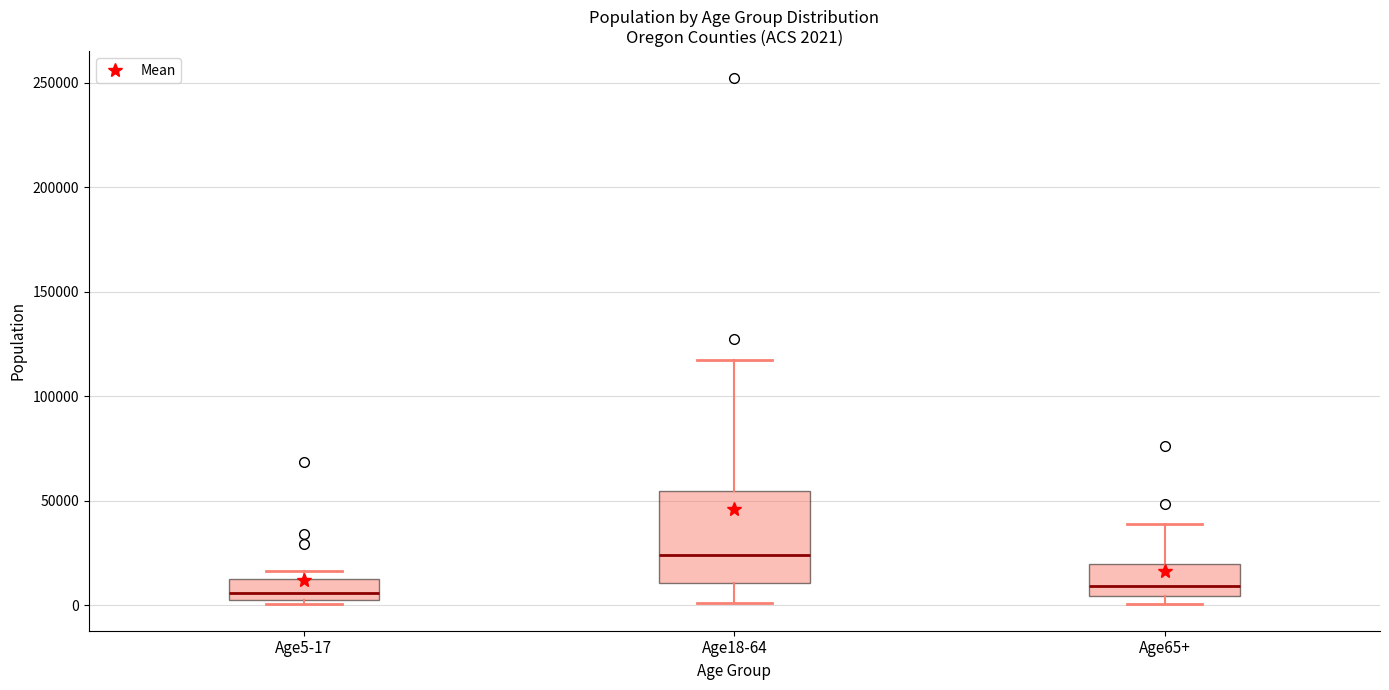

Which box has the highest median line?

Age18-64